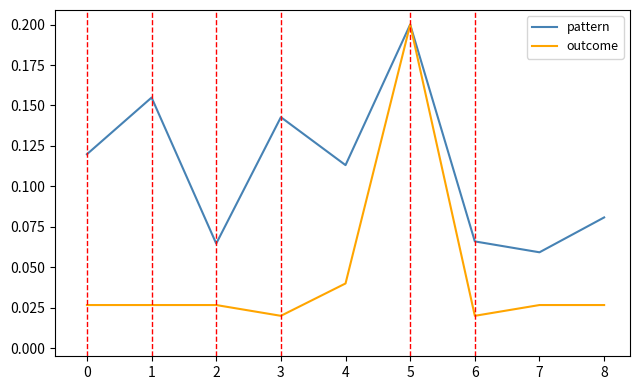

At which label is pattern closest to 0?

7